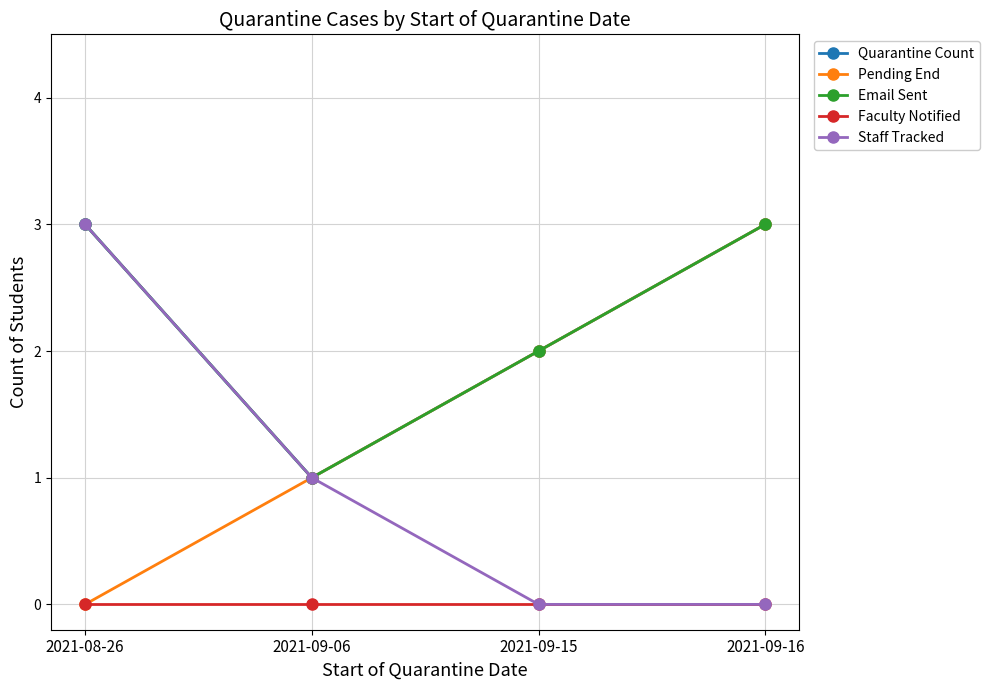

Does the chart have visible grid lines?

Yes